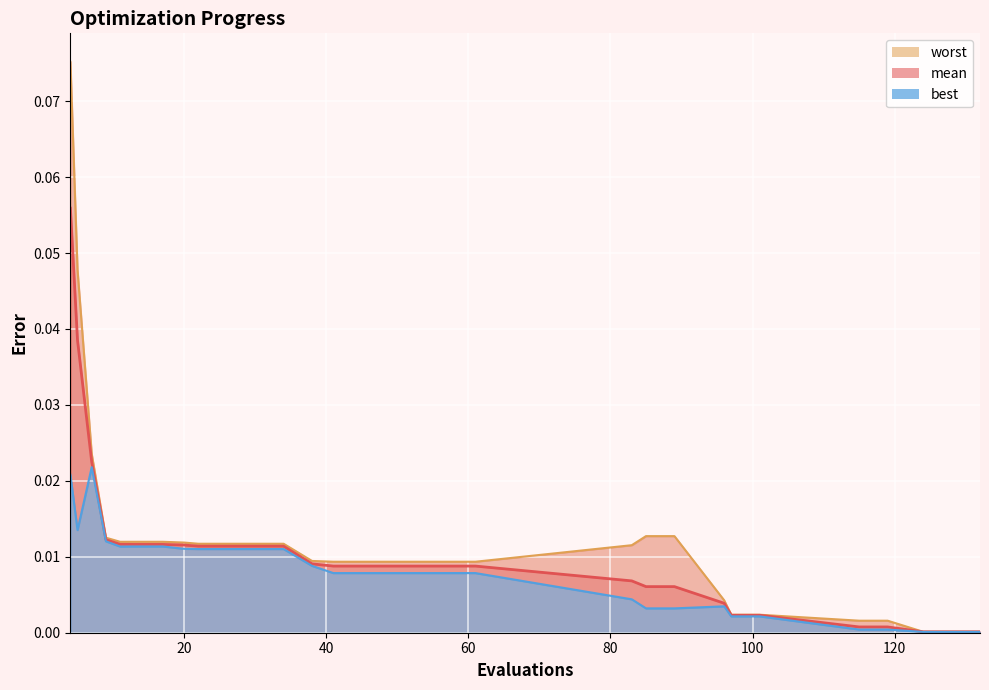

What are all the series names shown in the legend?

mean, best, worst